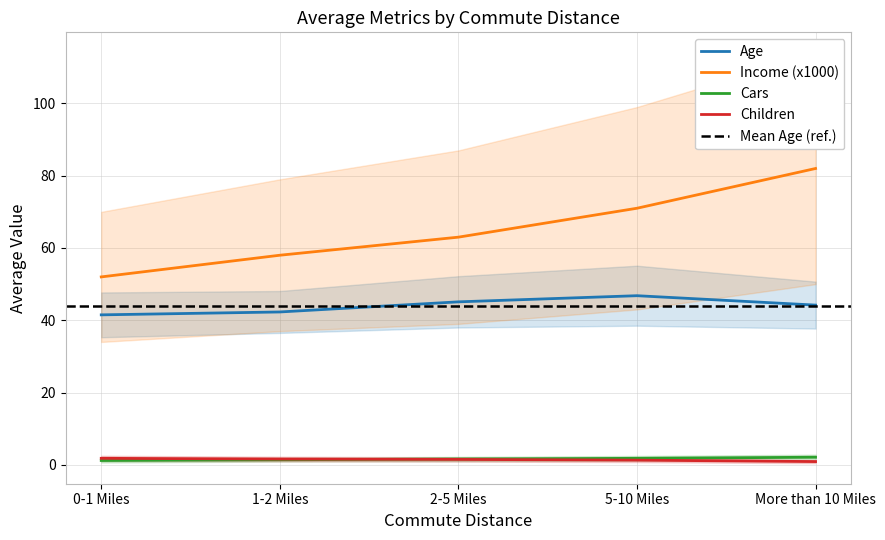

True or false: Income (x1000) has more than 2 points higher than both neighbors.

False